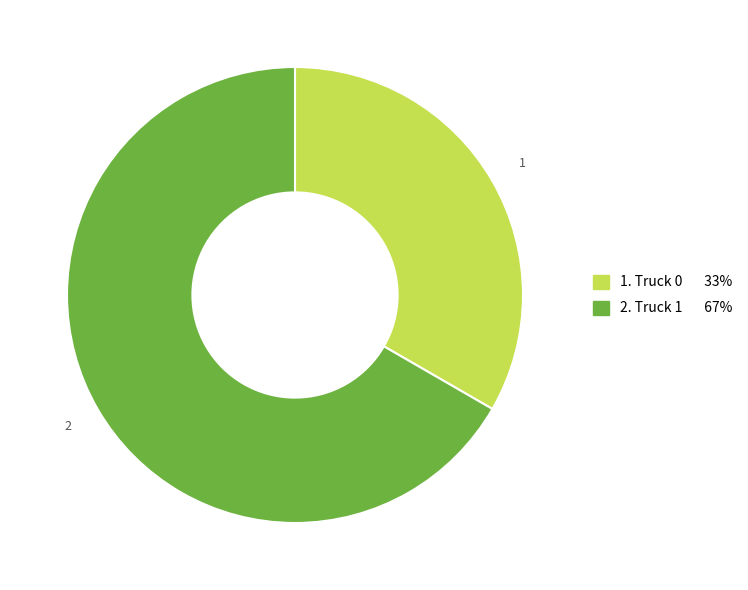

Is there any slice that represents more than half of the pie?

Yes